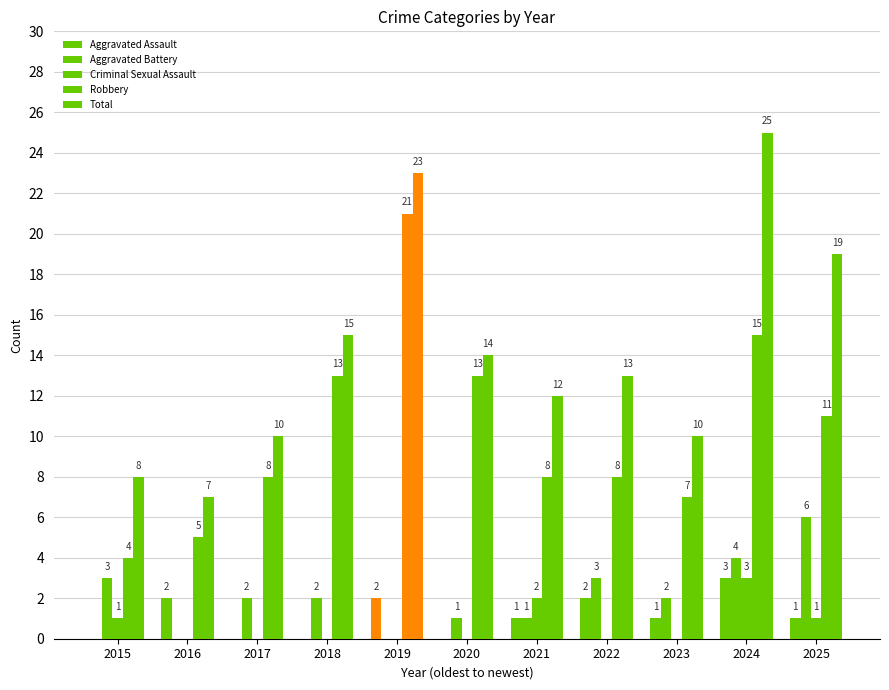

What is the total value across all series at 2021?

24